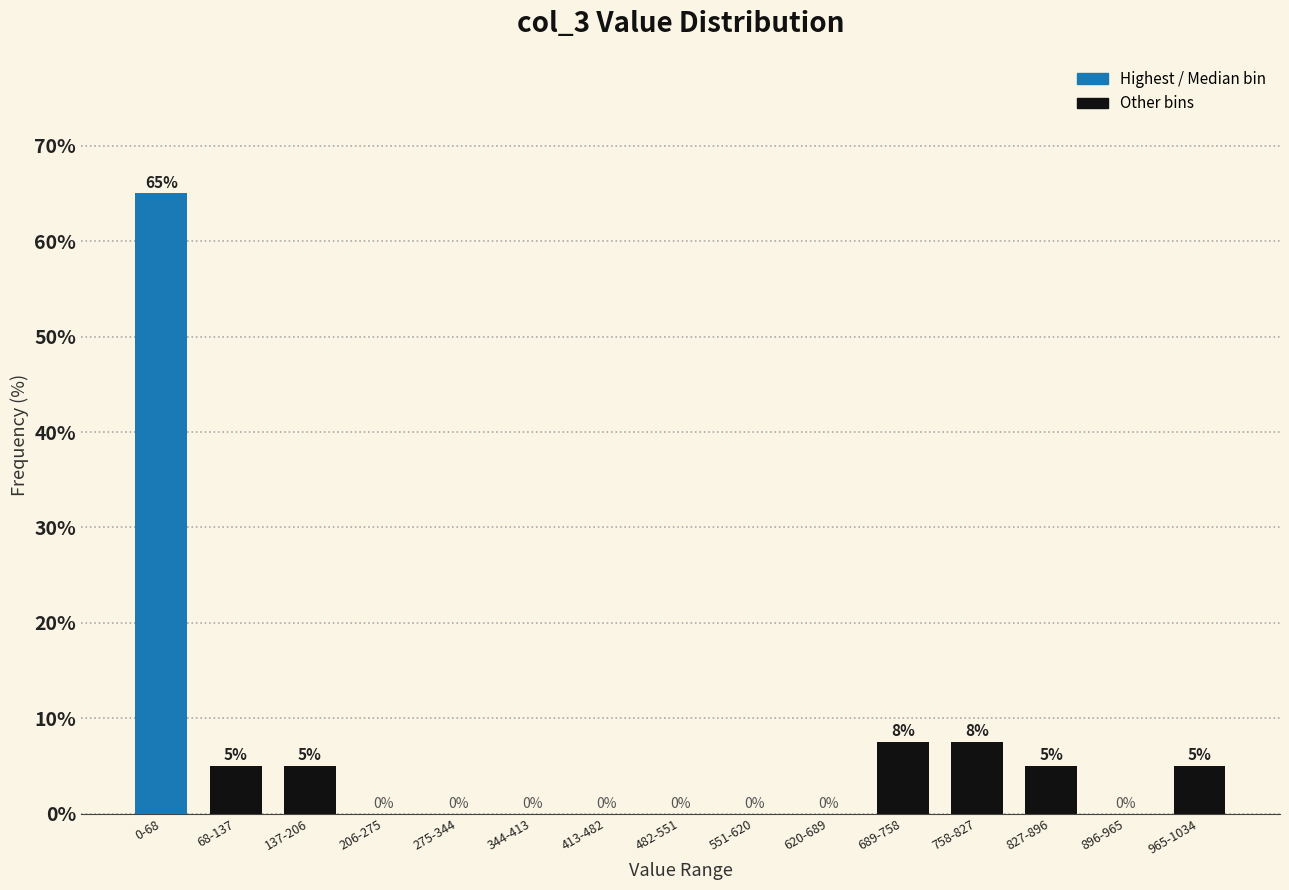

Which has a higher value, 137-206 or 275-344?

137-206